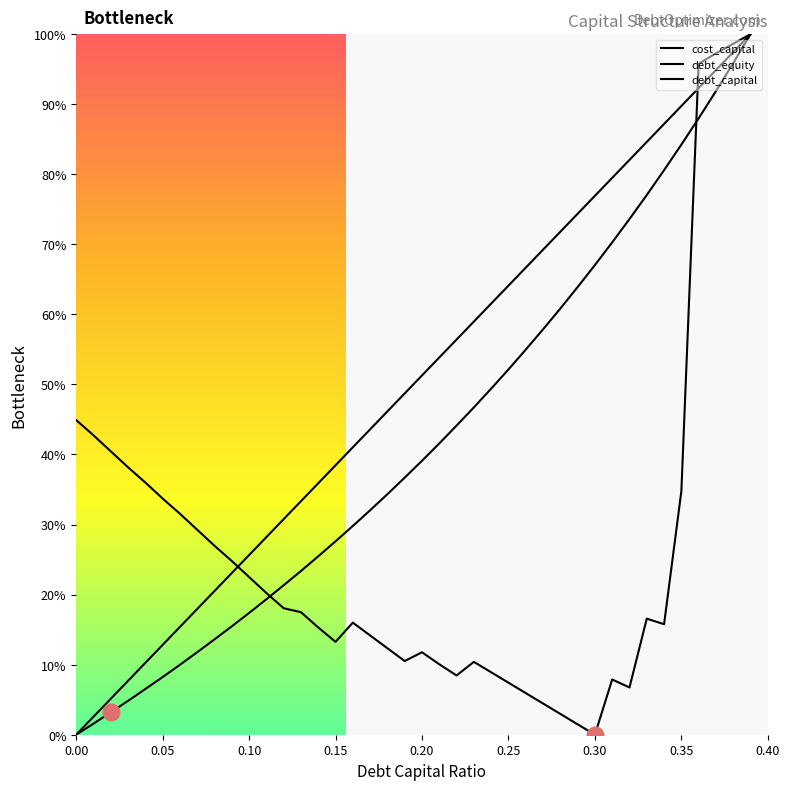

Rank the series at 0.00 from lowest to highest value.

debt_equity, debt_capital, cost_capital